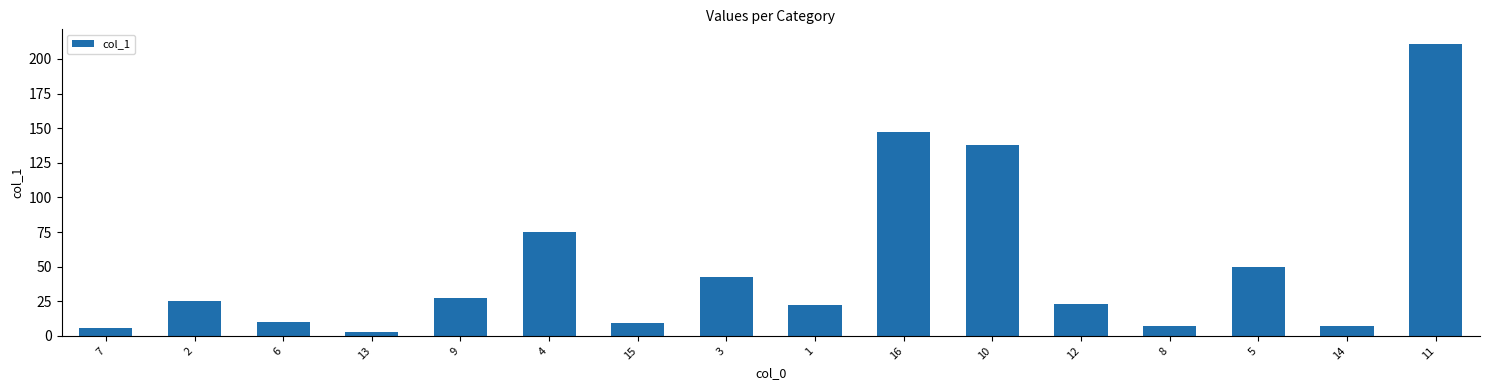

How many bars are there in total?

16